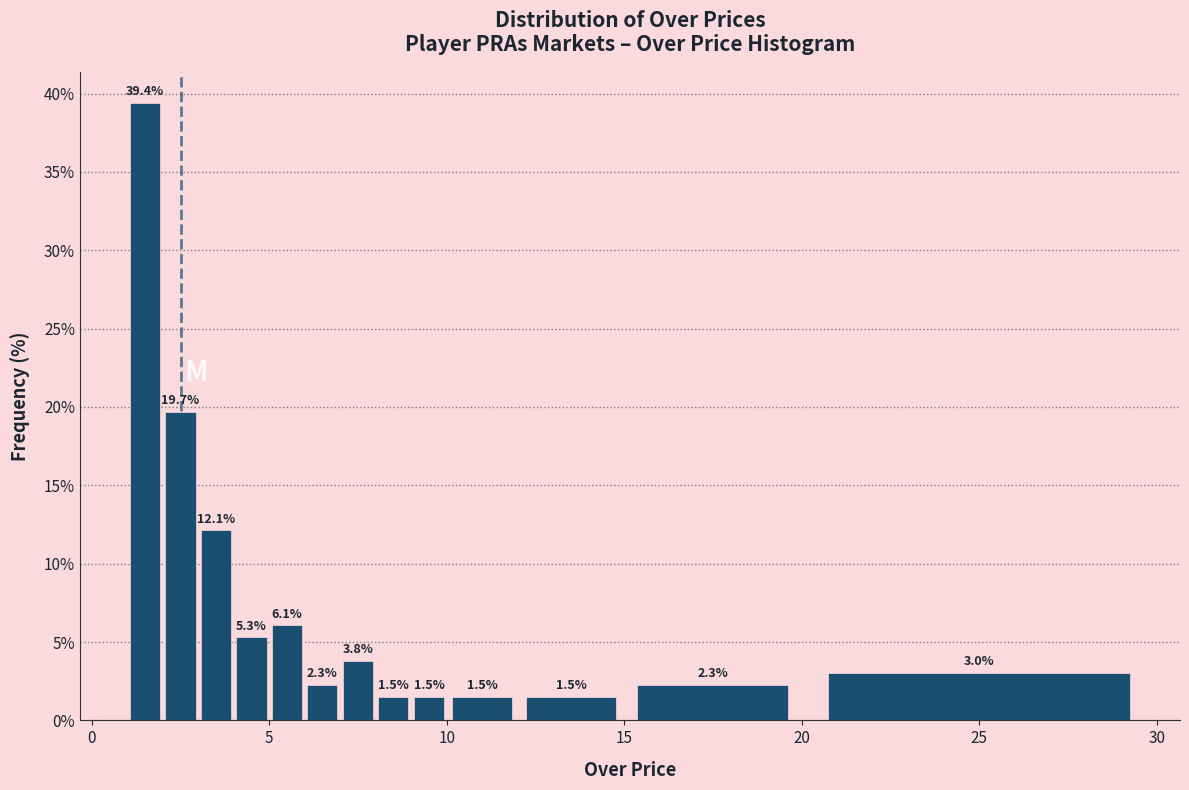

Read against the x-axis, roughly where is the centre of the tallest bar?

1.5